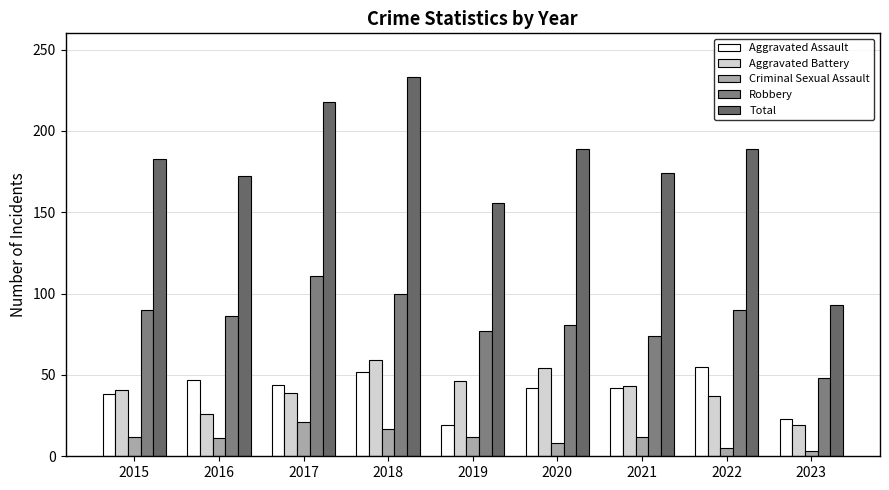

How many bars are there in each group?

5